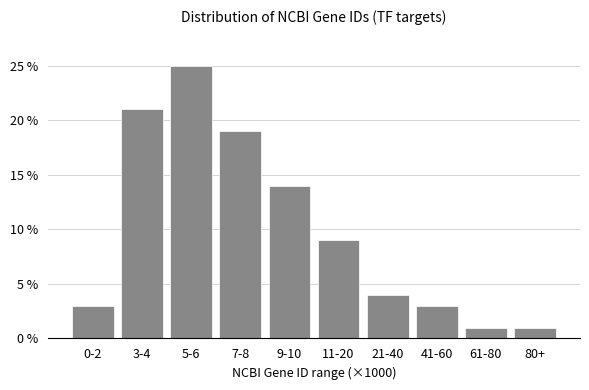

Reading left to right, transcribe all the data shown in this chart.

3.0	21.0	25.0	19.0	14.0	9.0	4.0	3.0	1.0	1.0